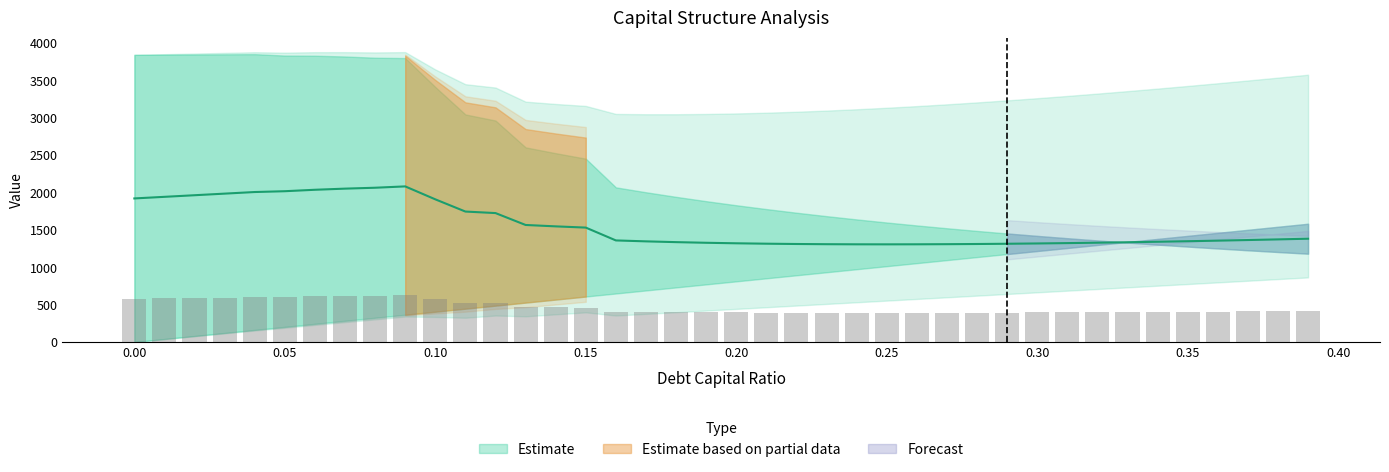

What is the difference between the maximum and second lowest values in the debt_capital series?

0.4